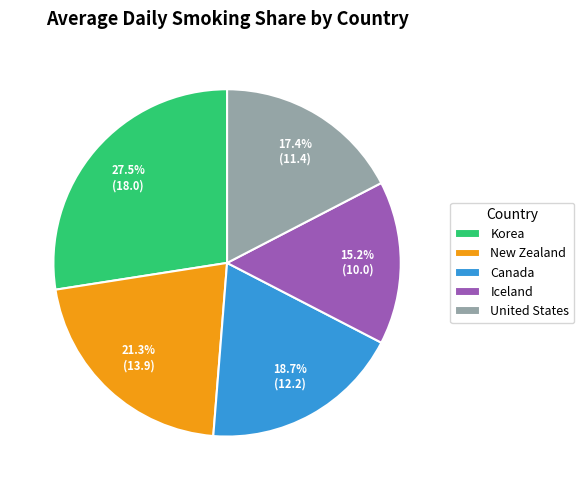

The Canada slice represents 19% of the pie. True or false?

True